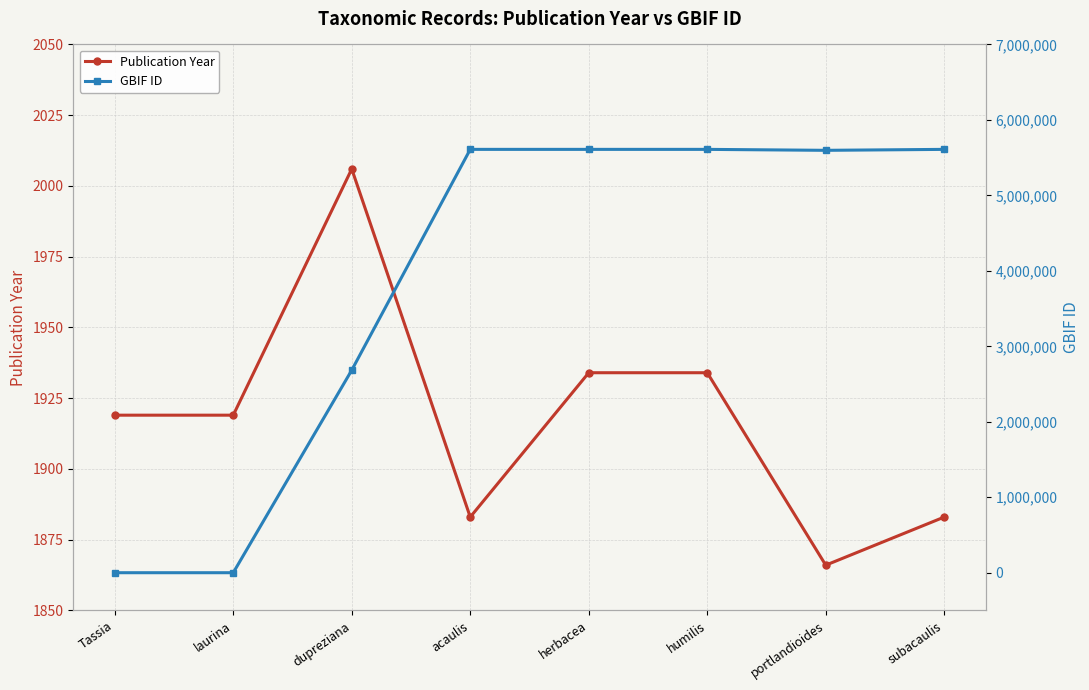

What is the greatest value displayed?

5609625